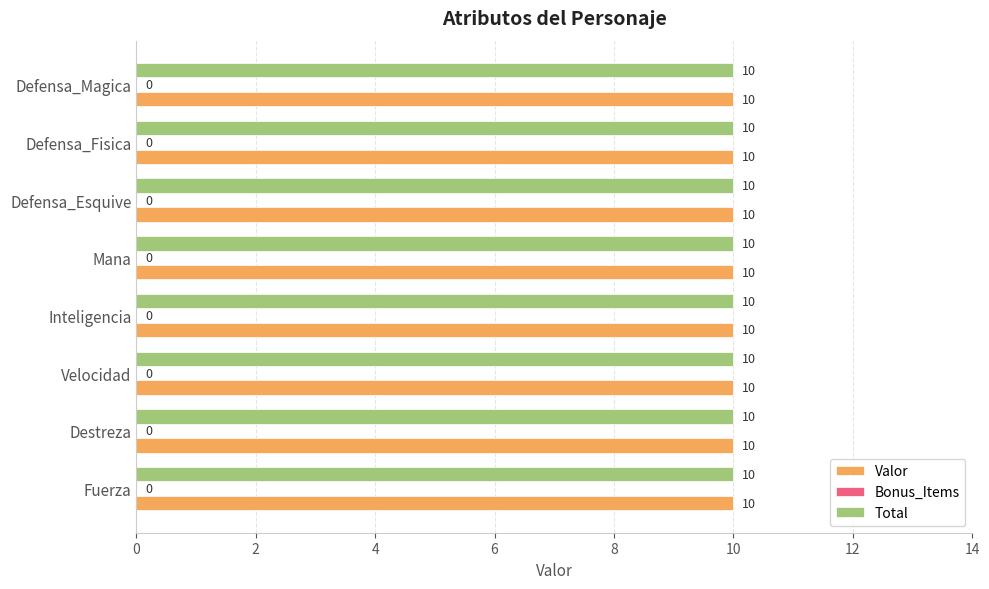

Which label corresponds to the largest value in the chart?

Fuerza